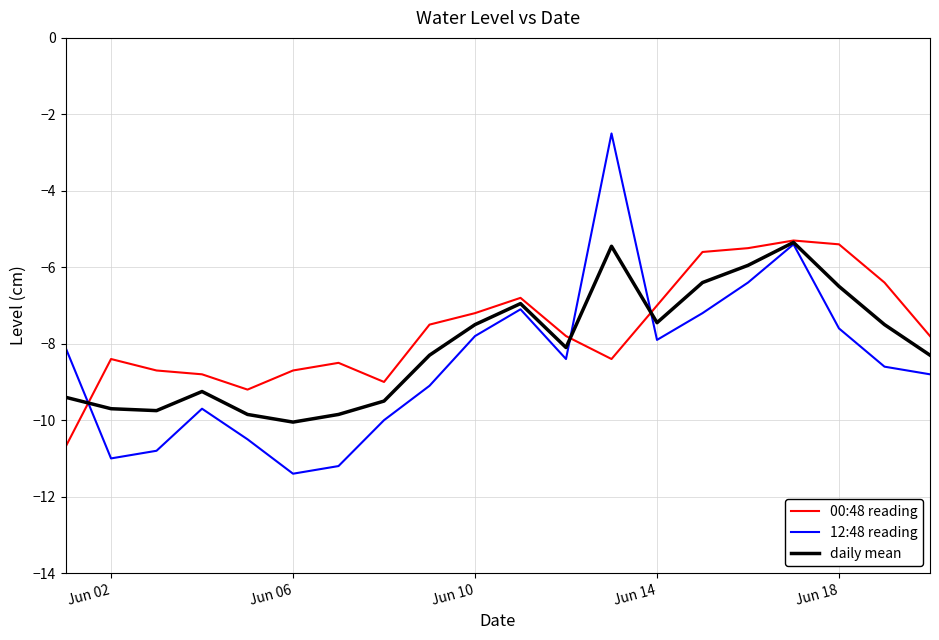

Which series has the widest spread of values?

12:48 reading